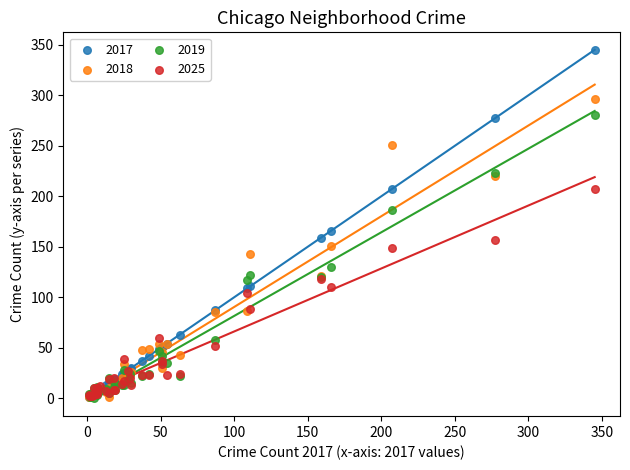

Across all series, what Y value is closest to 172?

166